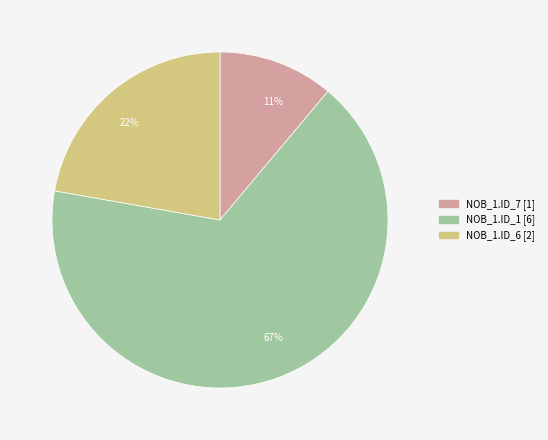

What is the smallest slice in the pie chart?

11%